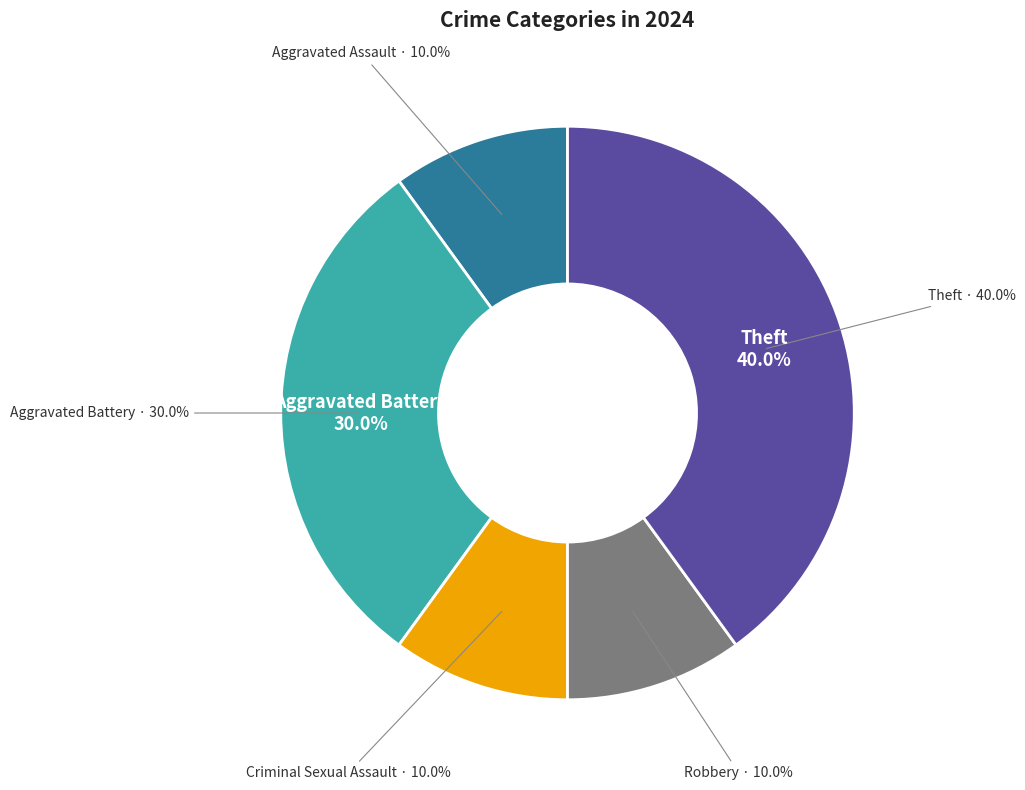

How many segments does this pie chart have?

5